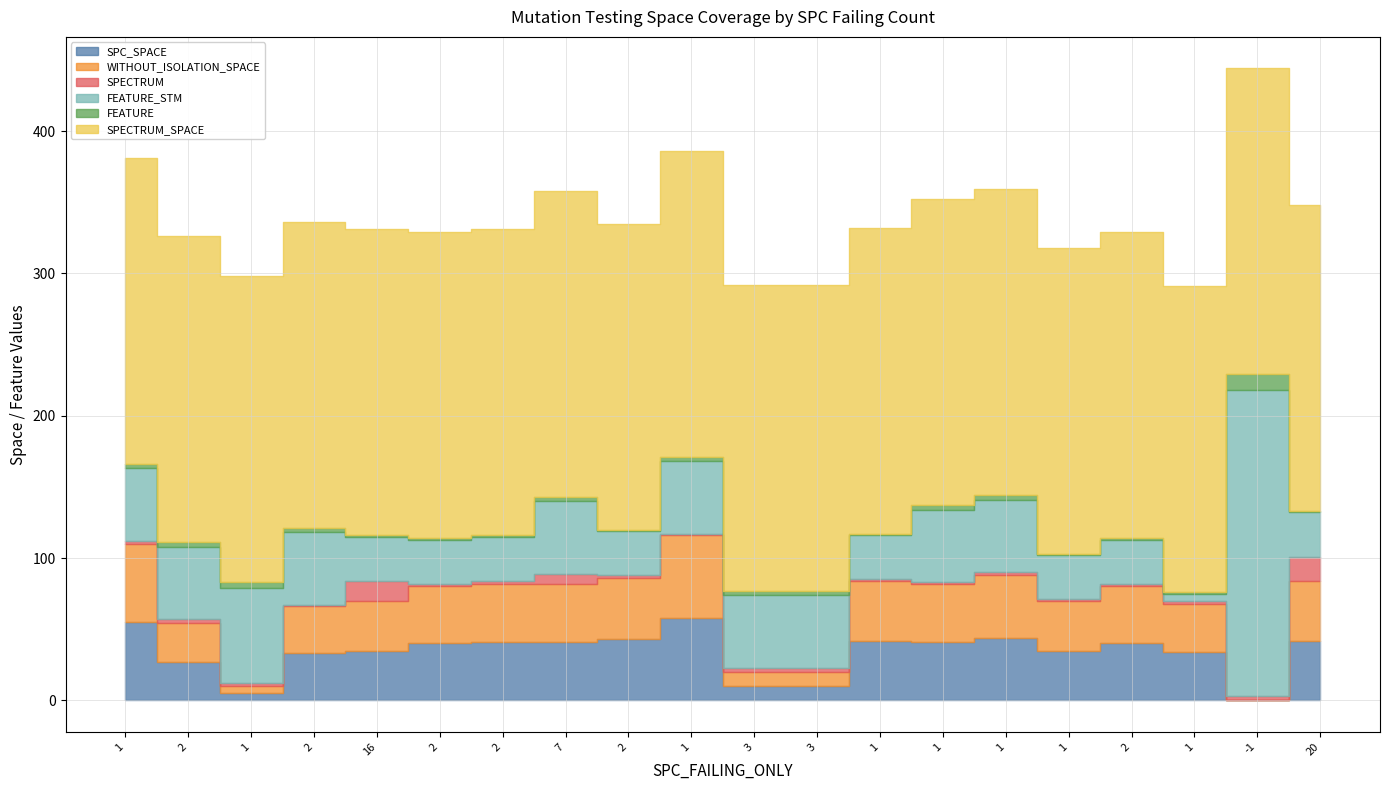

Does the chart have visible grid lines?

Yes